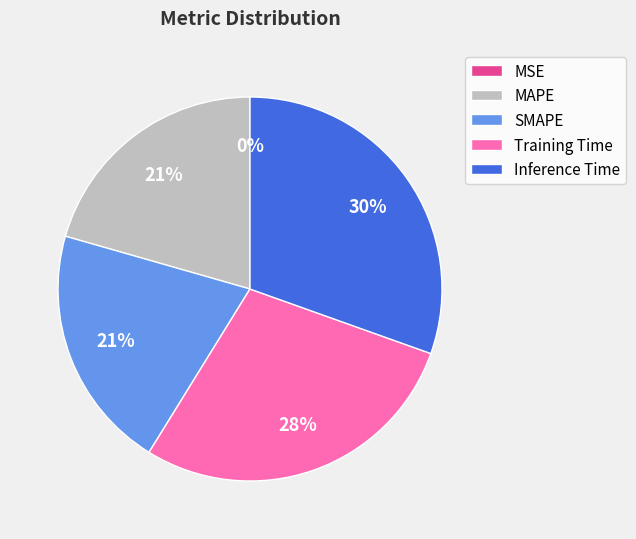

Do SMAPE and Inference Time together represent more than half of the pie?

Yes